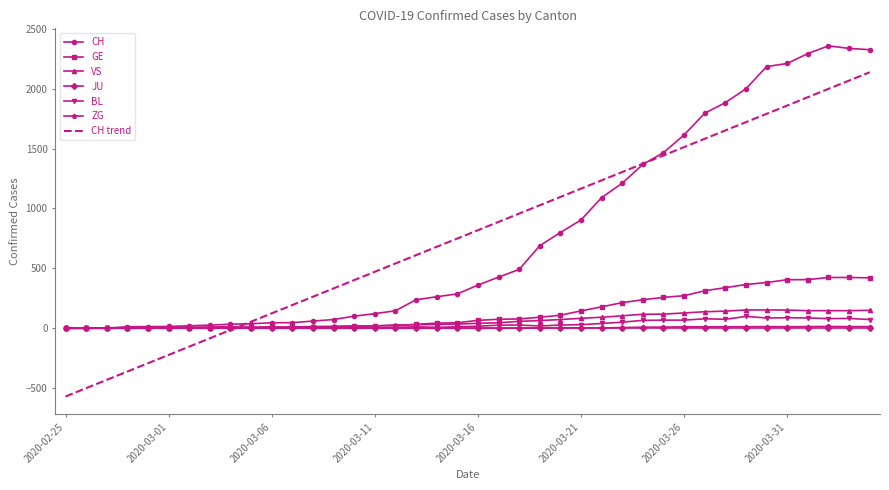

What is the maximum value for BL?

99.0